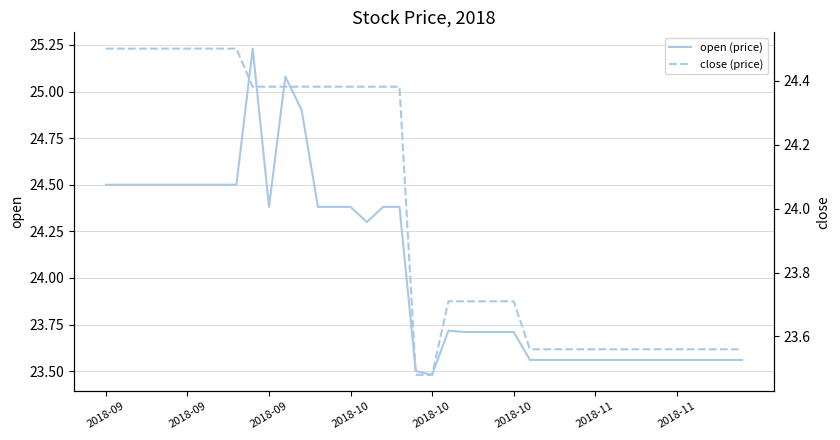

At how many categories does at least one series exceed 24?

19